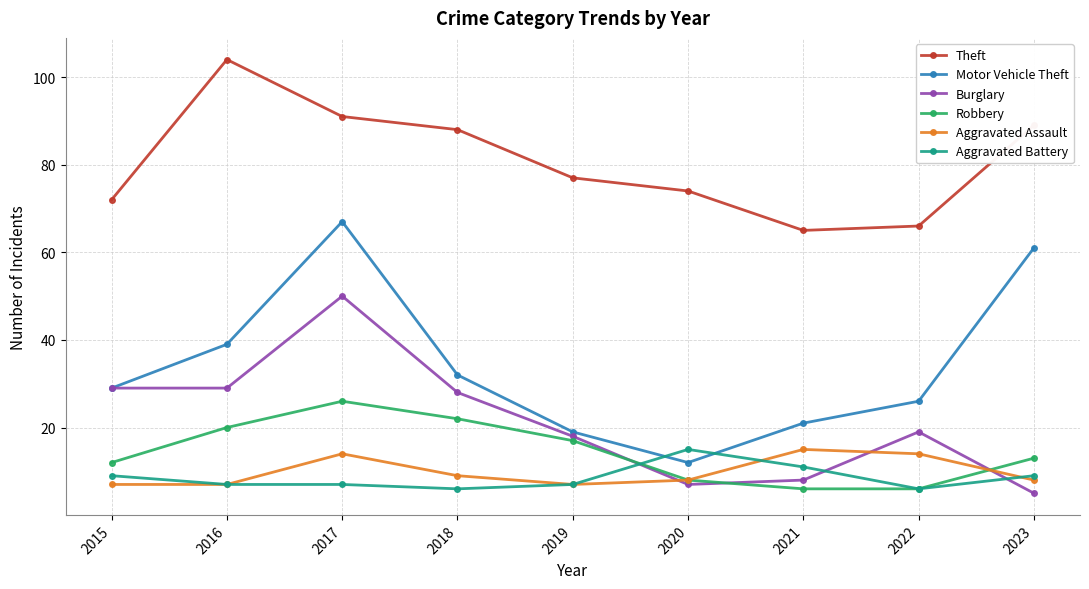

True or false: Motor Vehicle Theft and Theft intersect in this chart.

False